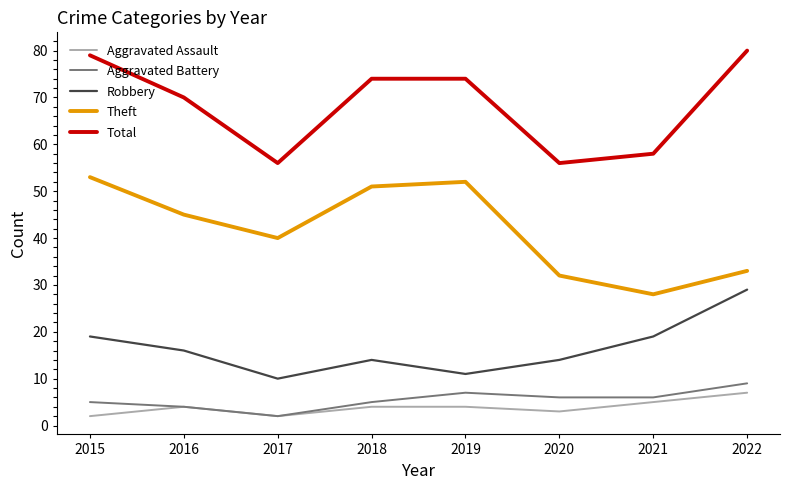

Reading left to right, list all the values displayed in this chart.

Aggravated Assault: 2015=2	2016=4	2017=2	2018=4	2019=4	2020=3	2021=5	2022=7
Aggravated Battery: 2015=5	2016=4	2017=2	2018=5	2019=7	2020=6	2021=6	2022=9
Robbery: 2015=19	2016=16	2017=10	2018=14	2019=11	2020=14	2021=19	2022=29
Theft: 2015=53	2016=45	2017=40	2018=51	2019=52	2020=32	2021=28	2022=33
Total: 2015=79	2016=70	2017=56	2018=74	2019=74	2020=56	2021=58	2022=80